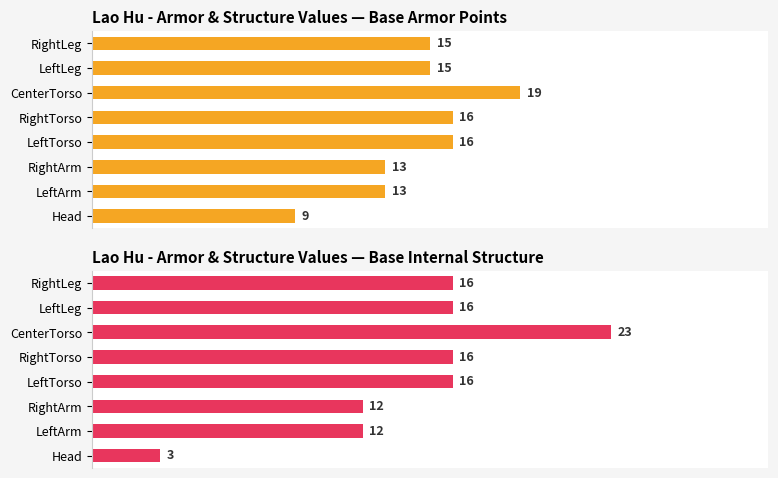

What is the spread (max minus min) of values at Head?

6